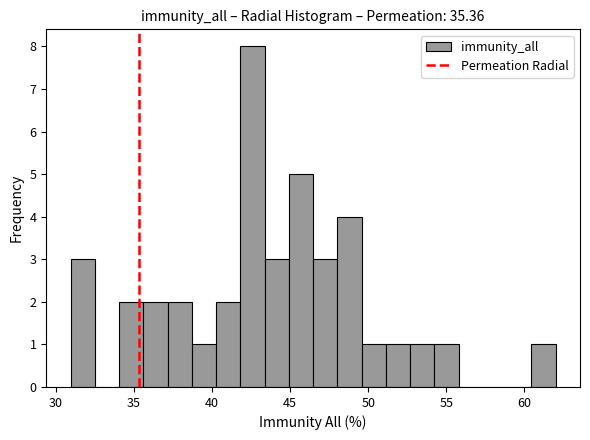

Around what value on the x-axis is the tallest bar? Give the approximate position of its centre, as read against the axis.

42.5